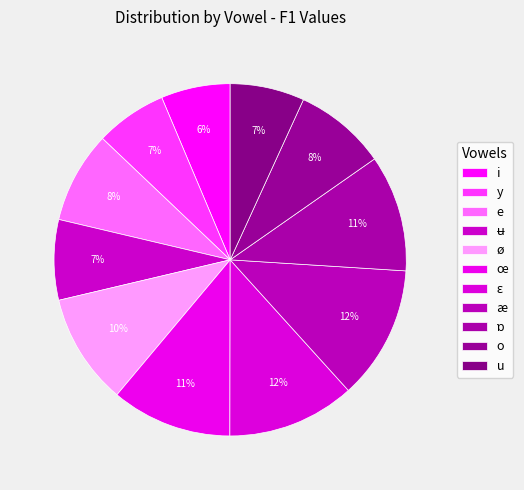

Does any single category account for the majority?

No